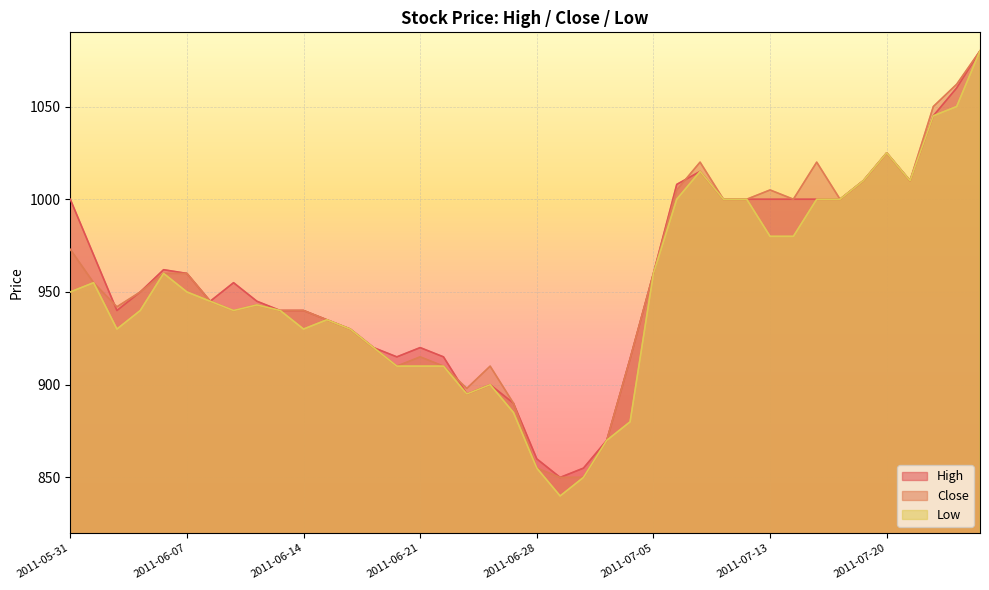

How many data points in Close are less than 950?

20